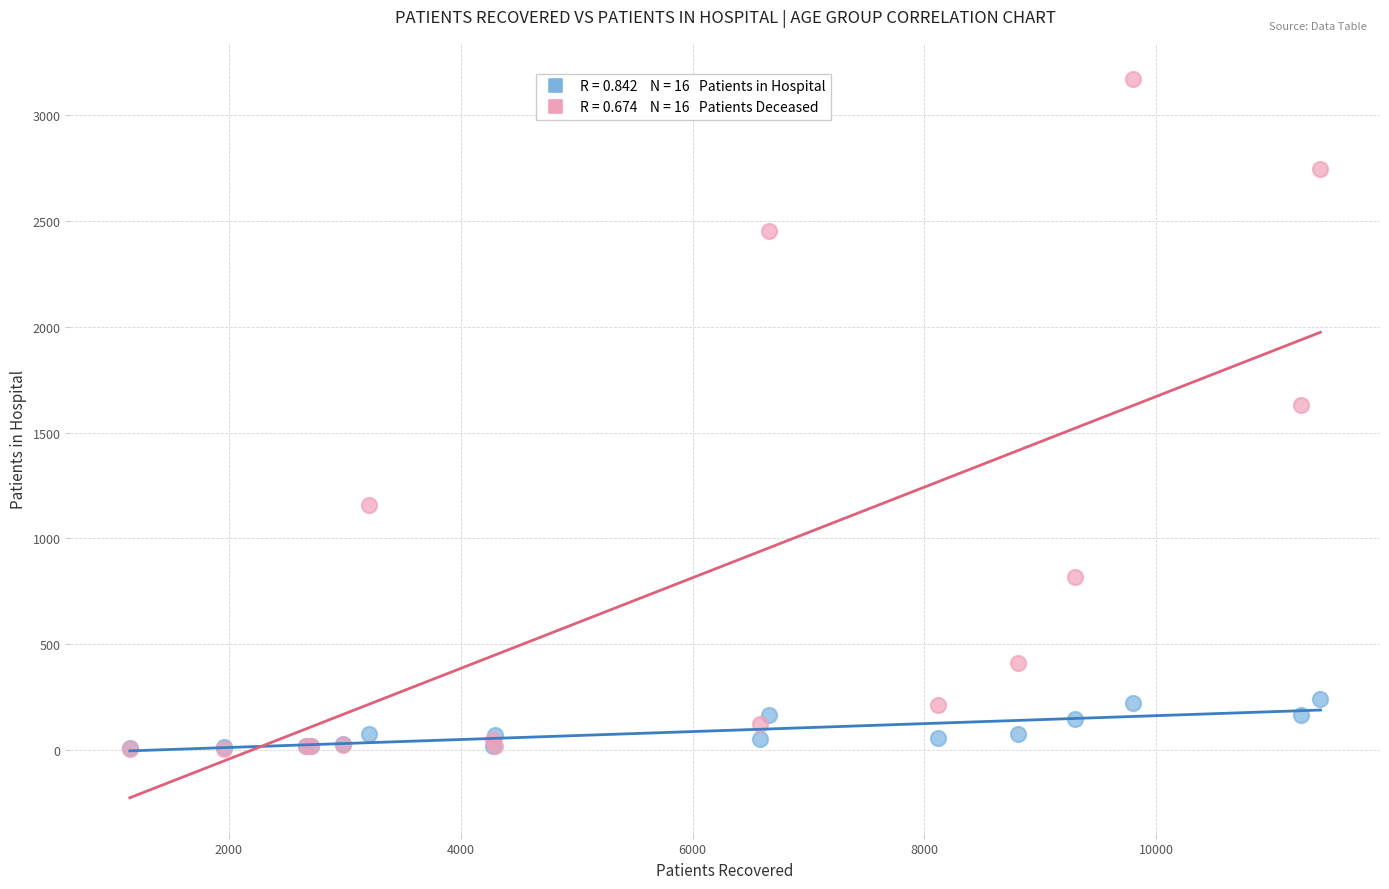

Across all series, what Y value is closest to 1587?

1628